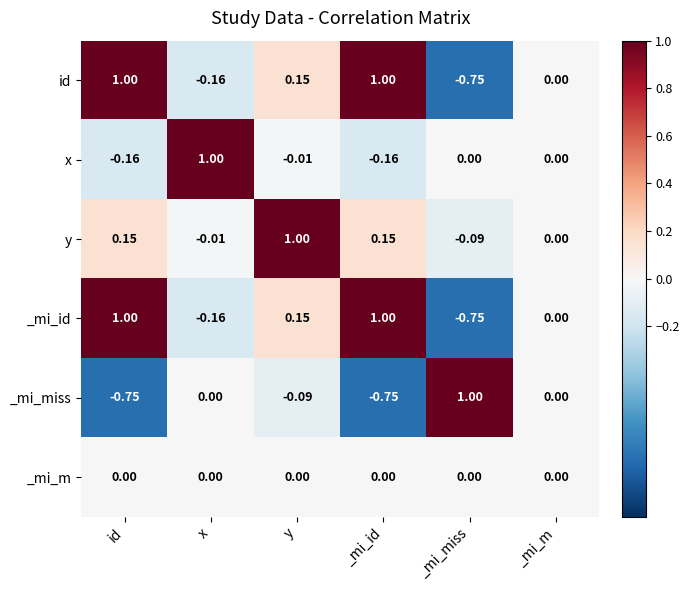

Which series changed the most between y and _mi_m?

y